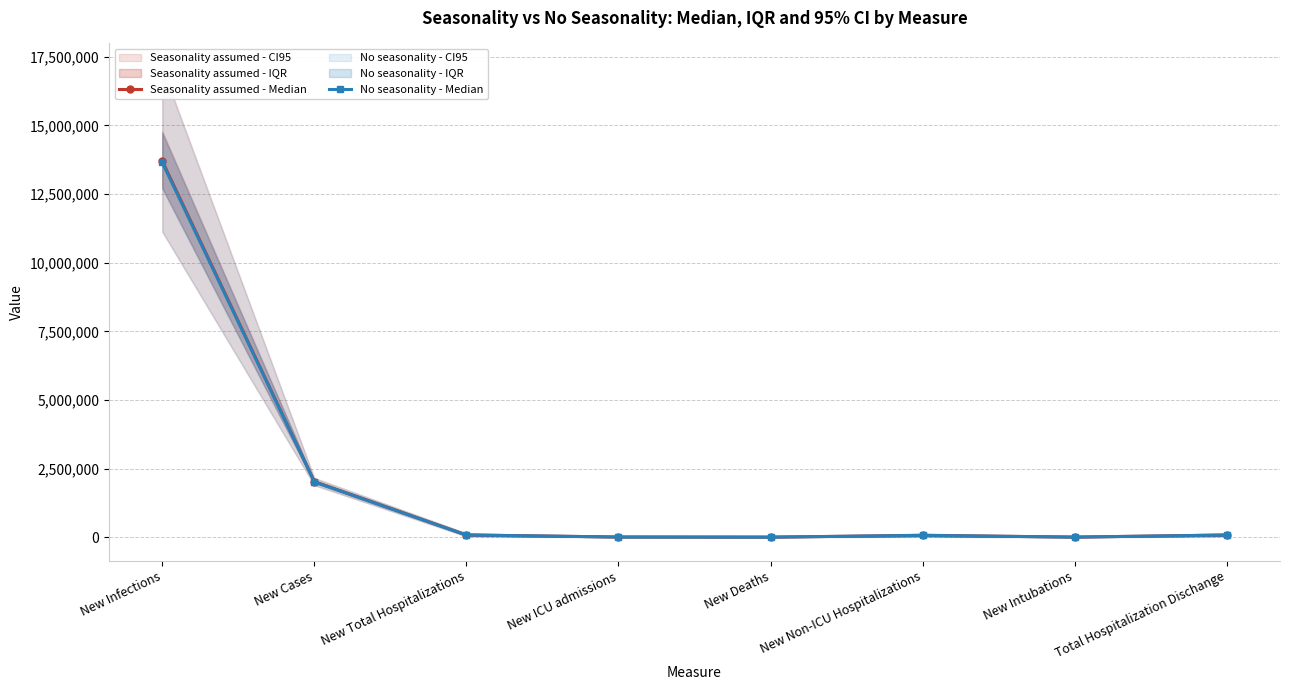

The No seasonality - Median series shows 148283 at Total Hospitalization Dischange. True or false?

False